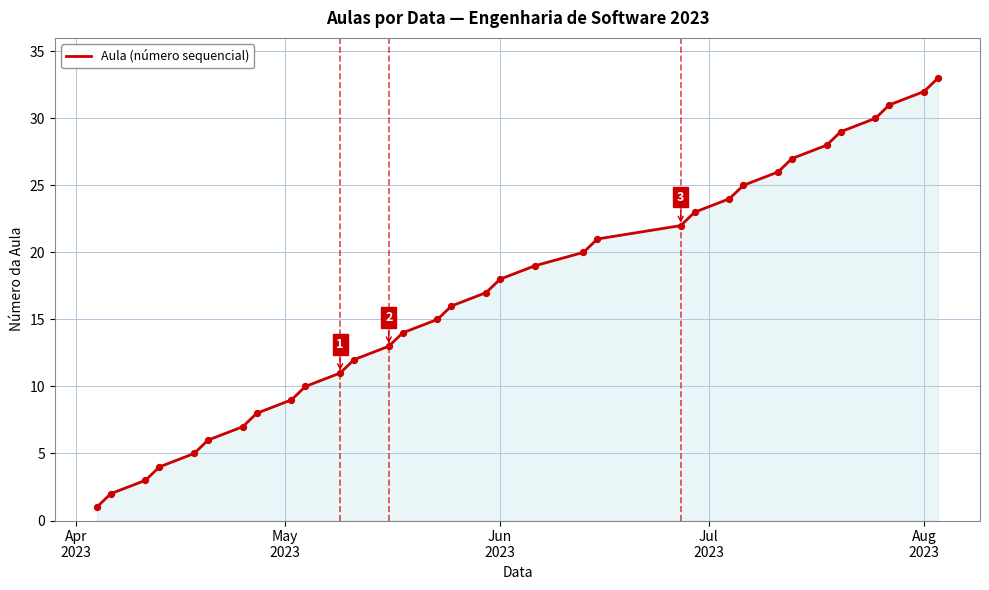

What is the difference between the maximum and minimum values?

32